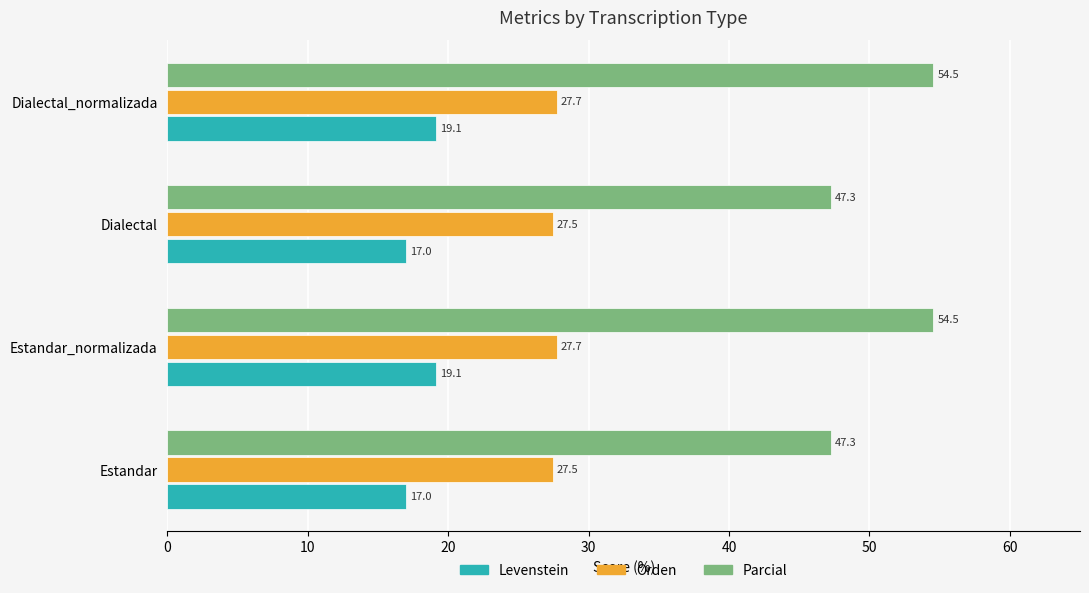

What is the difference between the highest and lowest values at Estandar_normalizada?

35.4